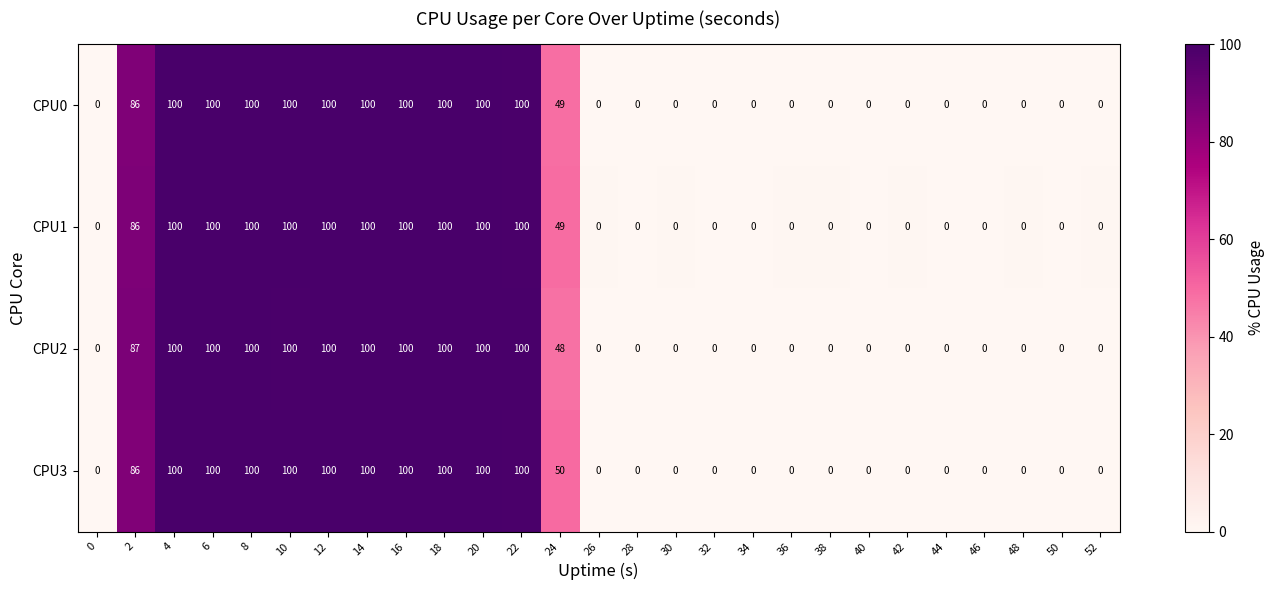

What value does the CPU3 series have at 8?

100